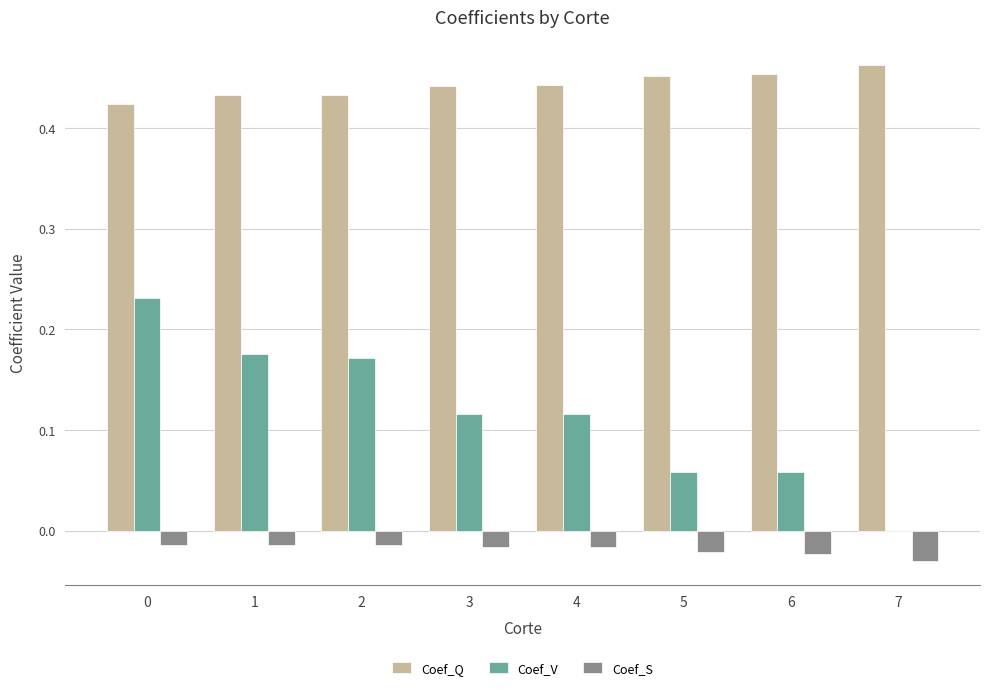

True or false: Coef_Q has a value of 0.1 at 6.

False